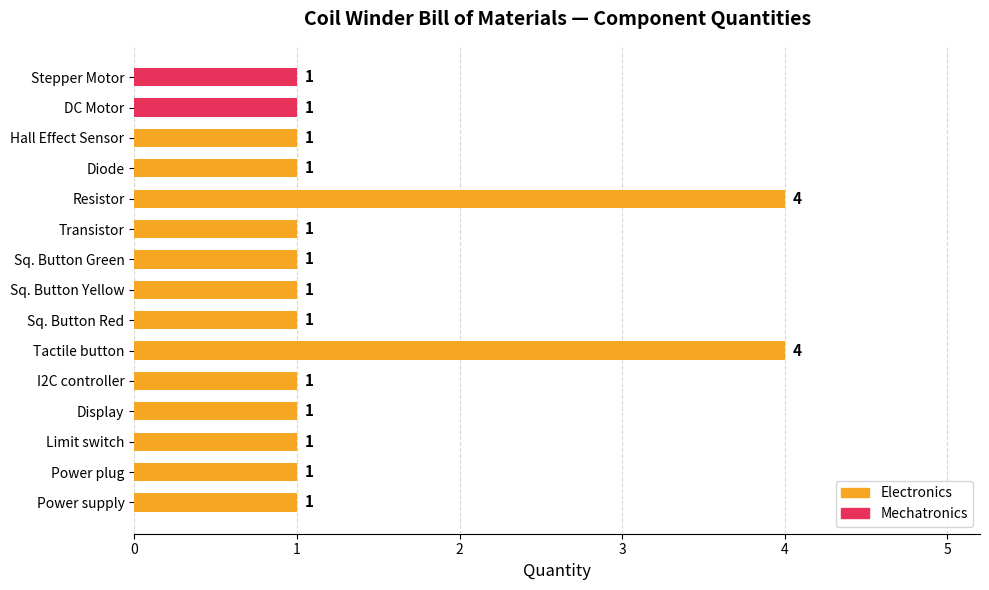

Which has a higher value, Resistor or Power plug?

Resistor